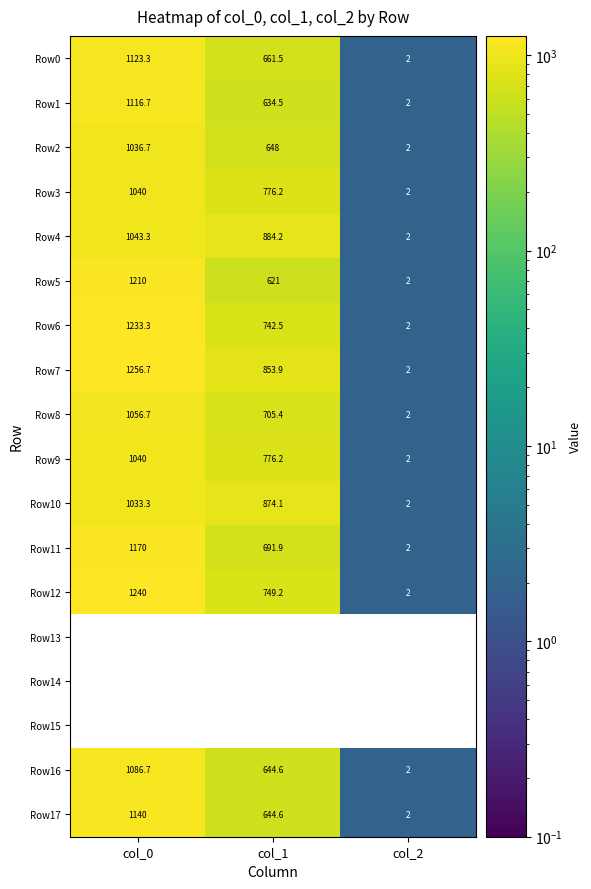

What is the spread (max minus min) of values at col_2?

2.0